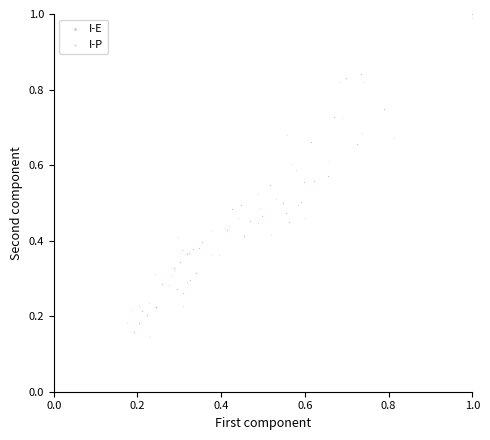

Which series has the widest spread of Y values?

I-E